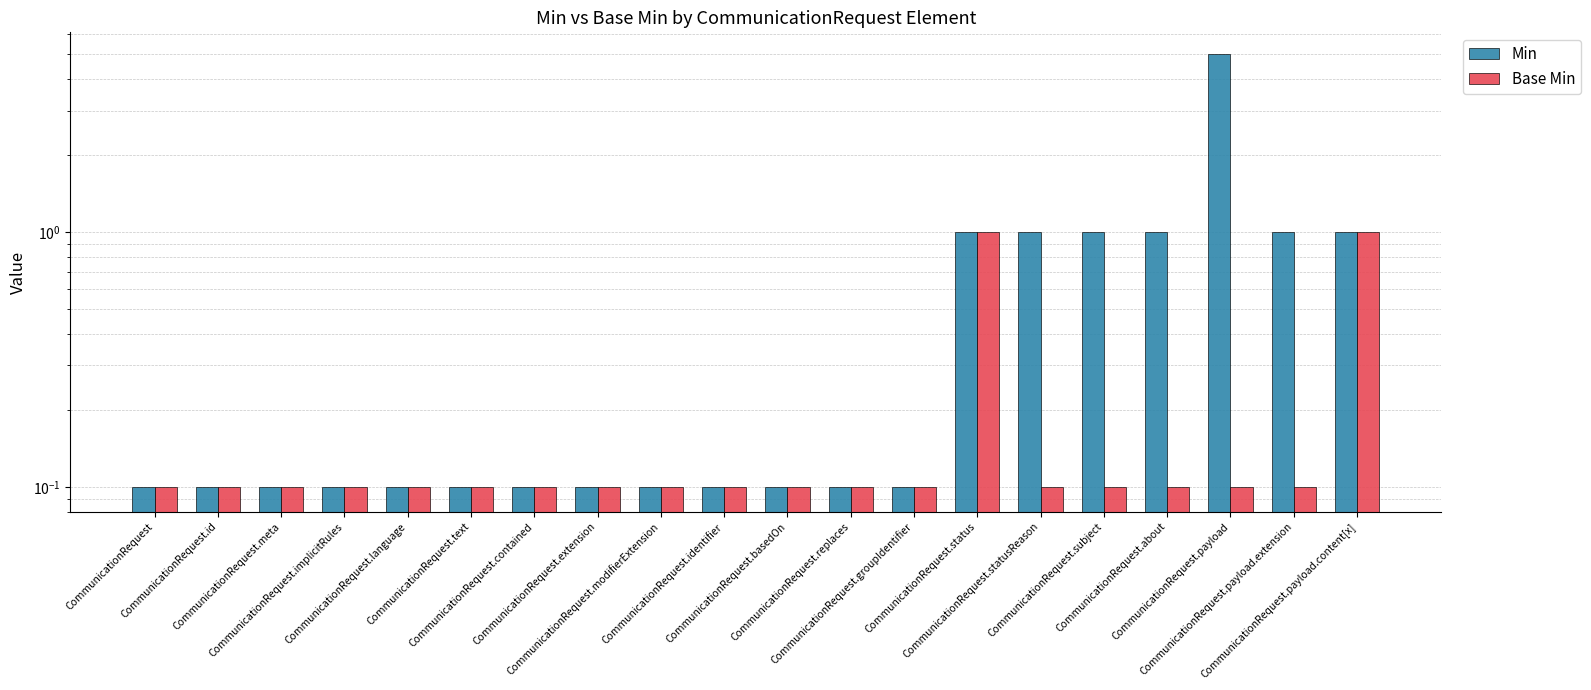

What is the maximum value for Min?

5.0